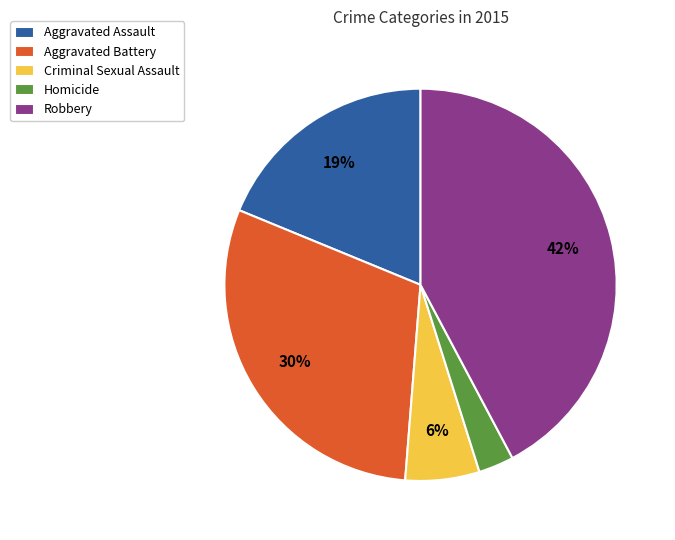

Which category has the biggest portion of the pie?

Robbery